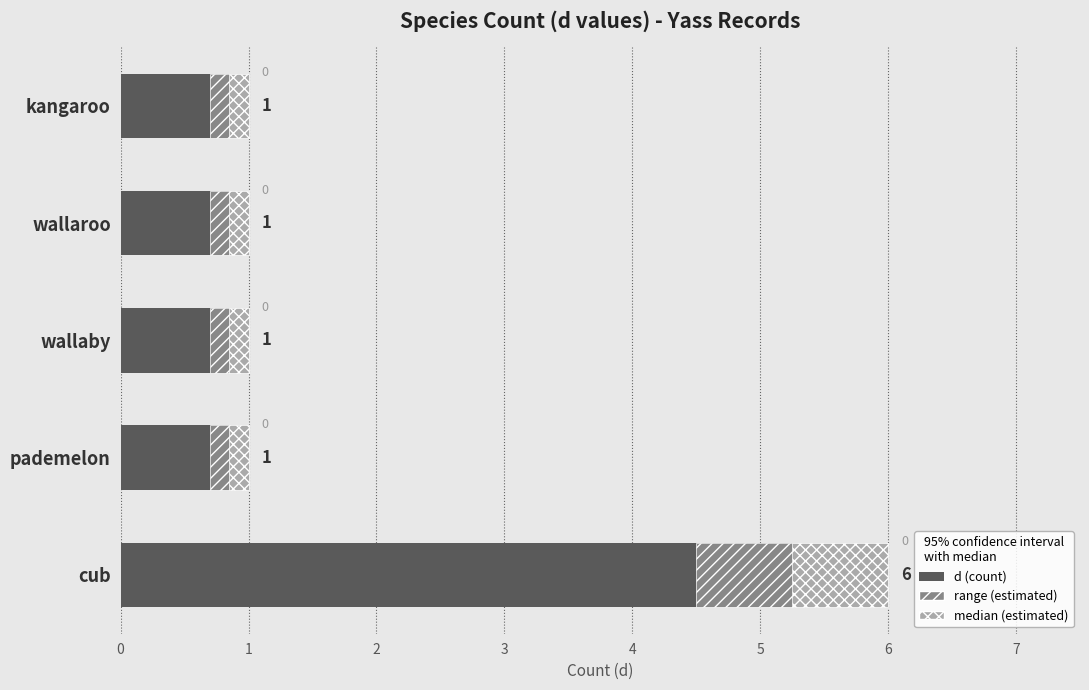

Rank the series by their average value, from highest to lowest.

d (count), range (estimated), median (estimated)